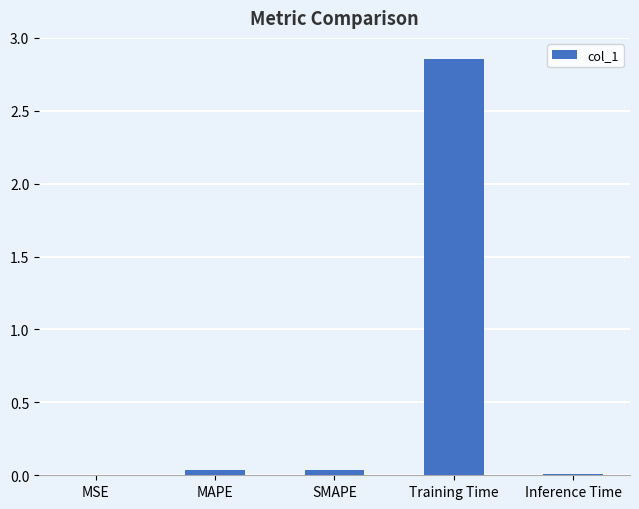

What is the change in value from SMAPE to Training Time?

+2.8